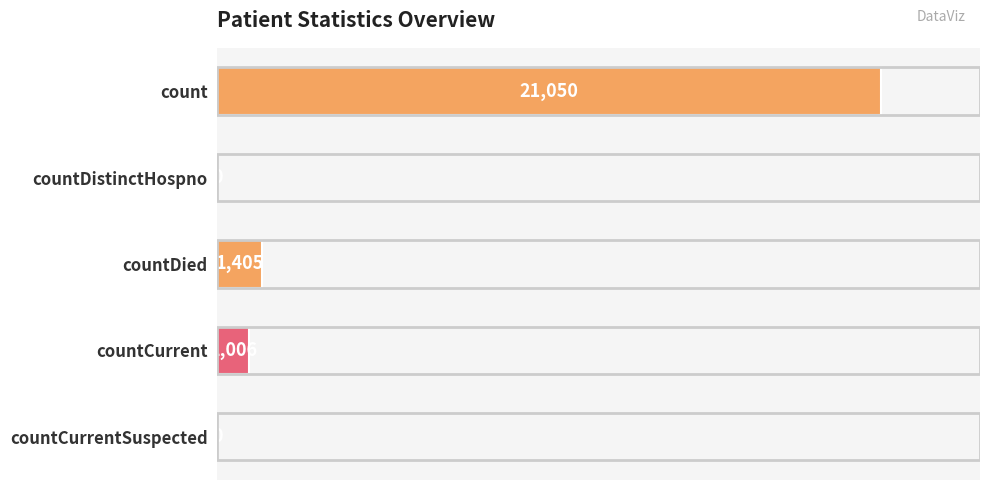

What is the greatest value displayed?

21050